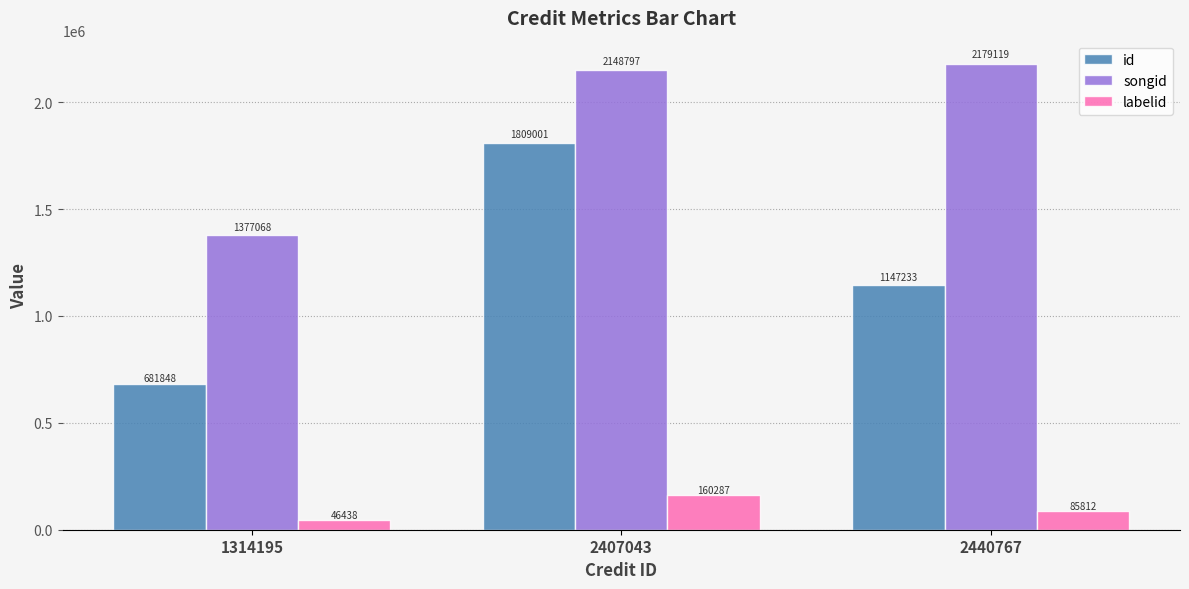

Reading right to left, what are all the values shown in this chart?

id: 2440767=1147233	2407043=1809001	1314195=681848
songid: 2440767=2179119	2407043=2148797	1314195=1377068
labelid: 2440767=85812	2407043=160287	1314195=46438